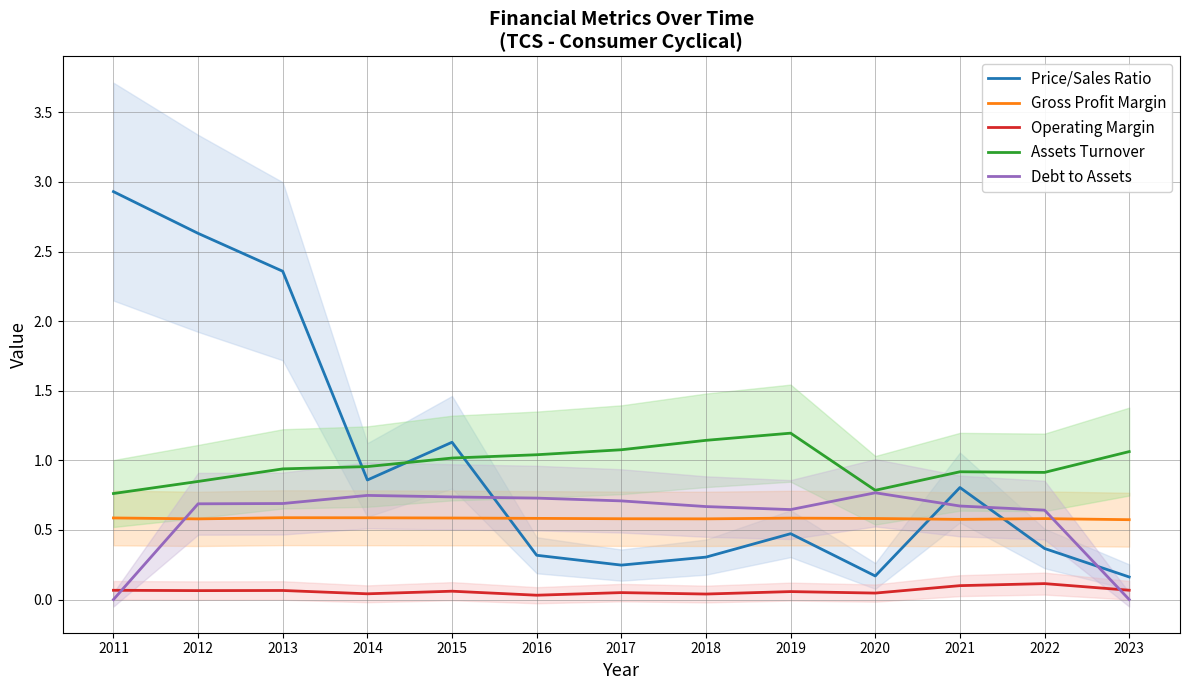

The value of Price/Sales Ratio at 2013 is 2.4. True or false?

True